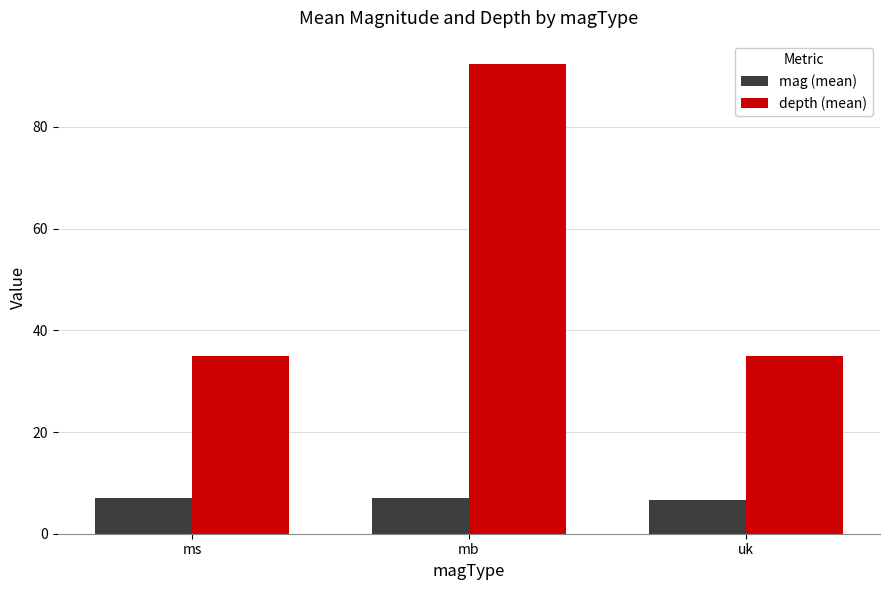

What is the label of the 2nd bar from the right?

mb